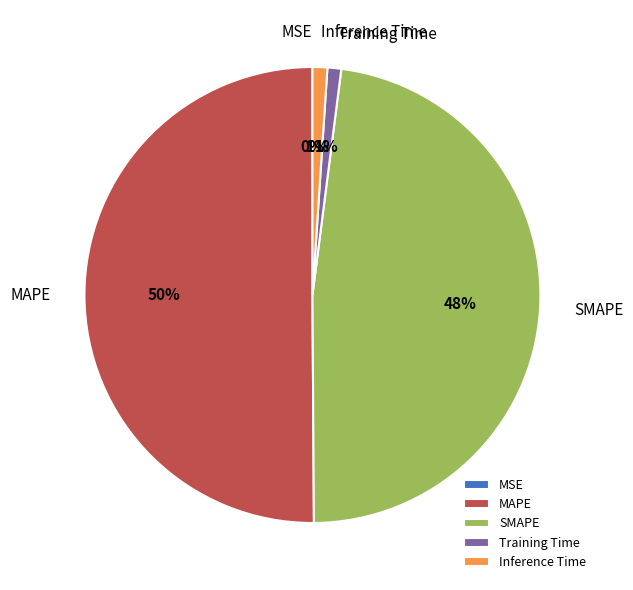

What is the largest slice in the pie chart?

MAPE